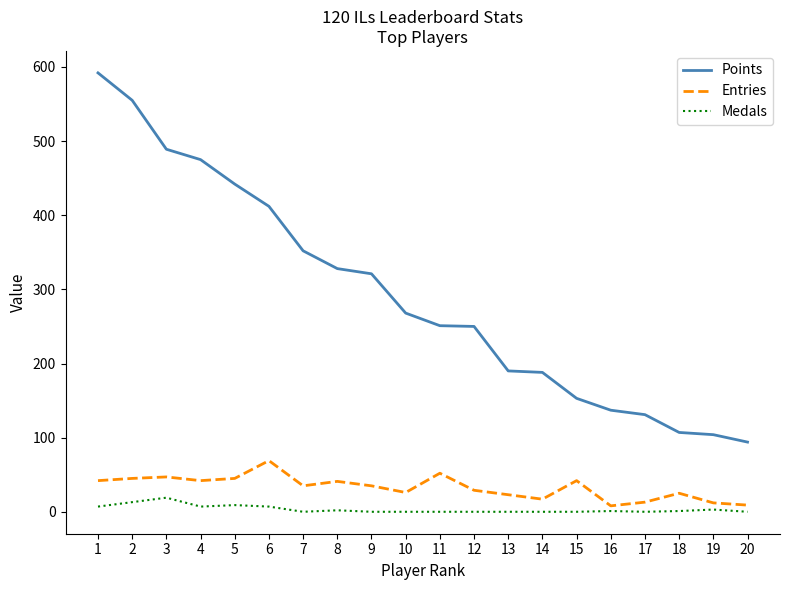

True or false: Points has more than 2 interior local peaks.

False